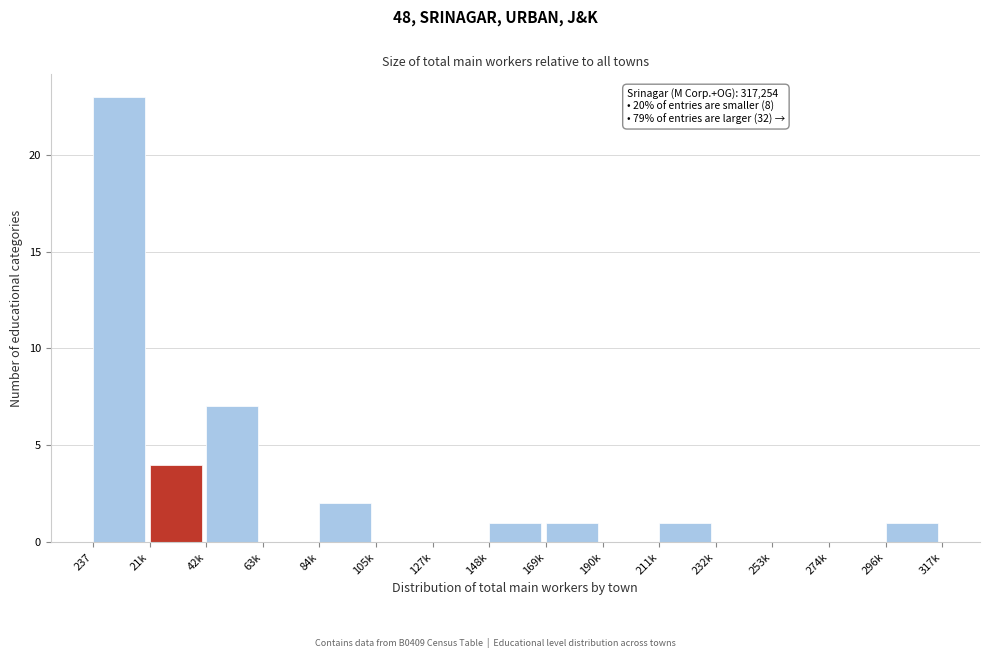

Reading left to right, transcribe all the data shown in this chart.

237=23	21k=4	42k=7	63k=0	84k=2	105k=0	127k=0	148k=1	169k=1	190k=0	211k=1	232k=0	253k=0	274k=0	296k=1